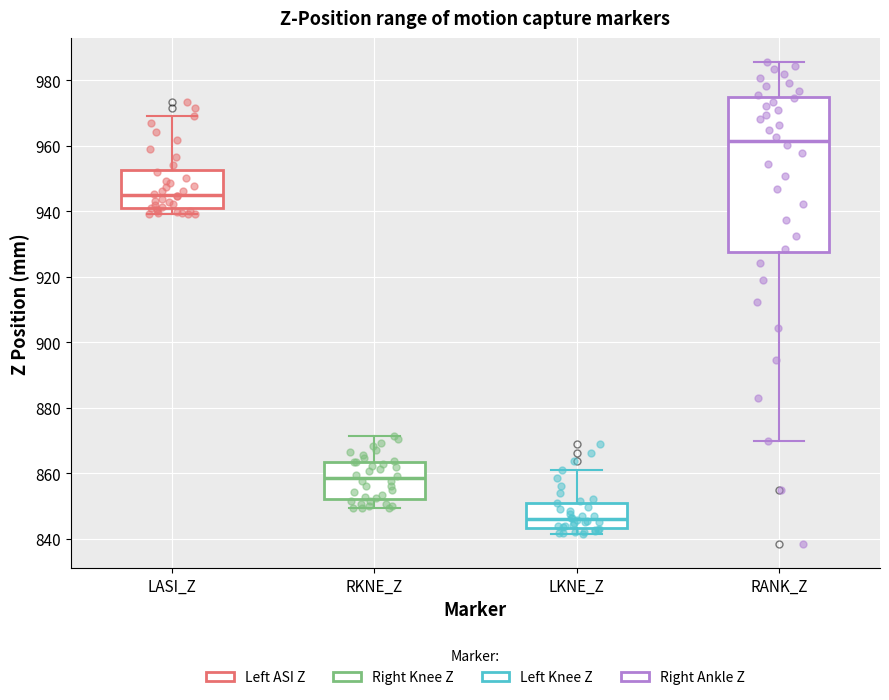

Reading left to right, read every box against the y-axis: the position of its median line, the range the box covers, and the ends of its whiskers. The values are not printed on the chart, so give them approximately, as read against the axis.

LASI_Z: median 946, box 940 to 952, whiskers 940 (just below the box's lower edge) to 970
RKNE_Z: median 858, box 852 to 864, whiskers 850 to 872
LKNE_Z: median 846, box 844 to 852, whiskers 842 to 862
RANK_Z: median 962, box 928 to 974, whiskers 870 to 986